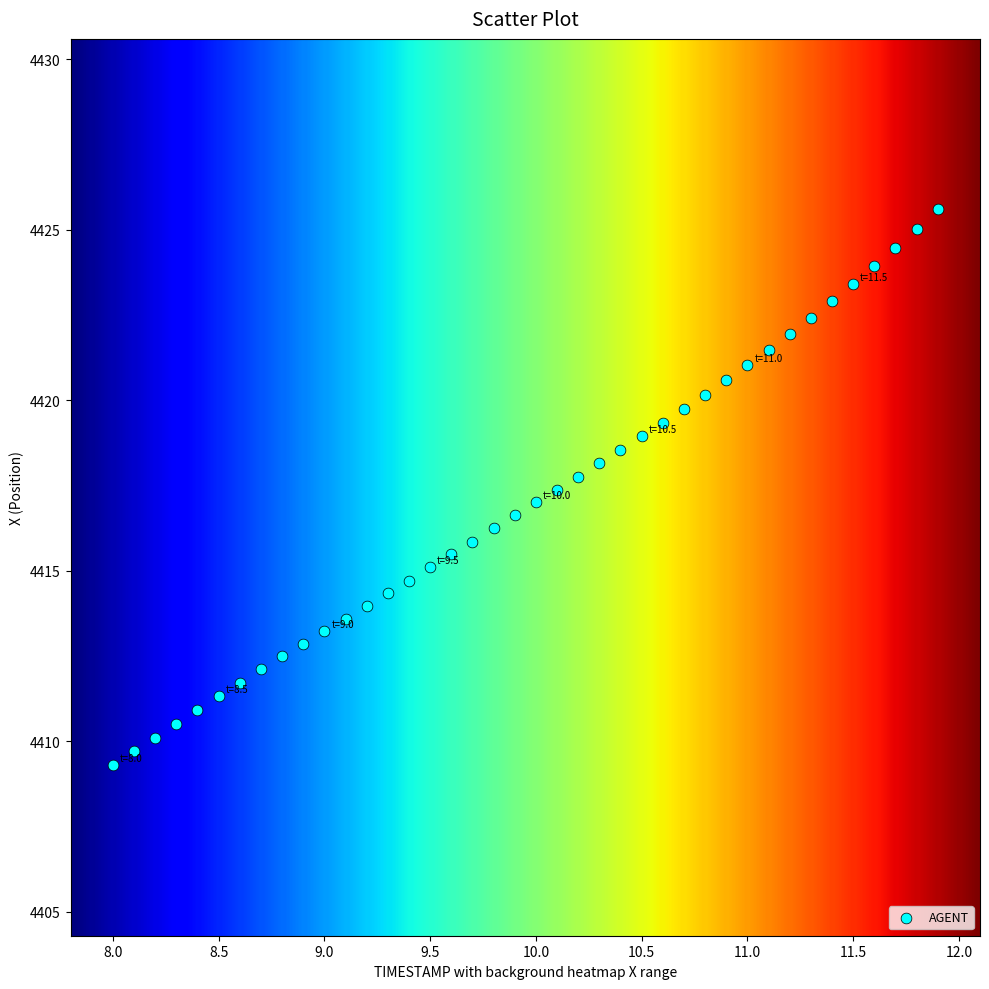

What is the range of Y values (max minus min)?

16.3